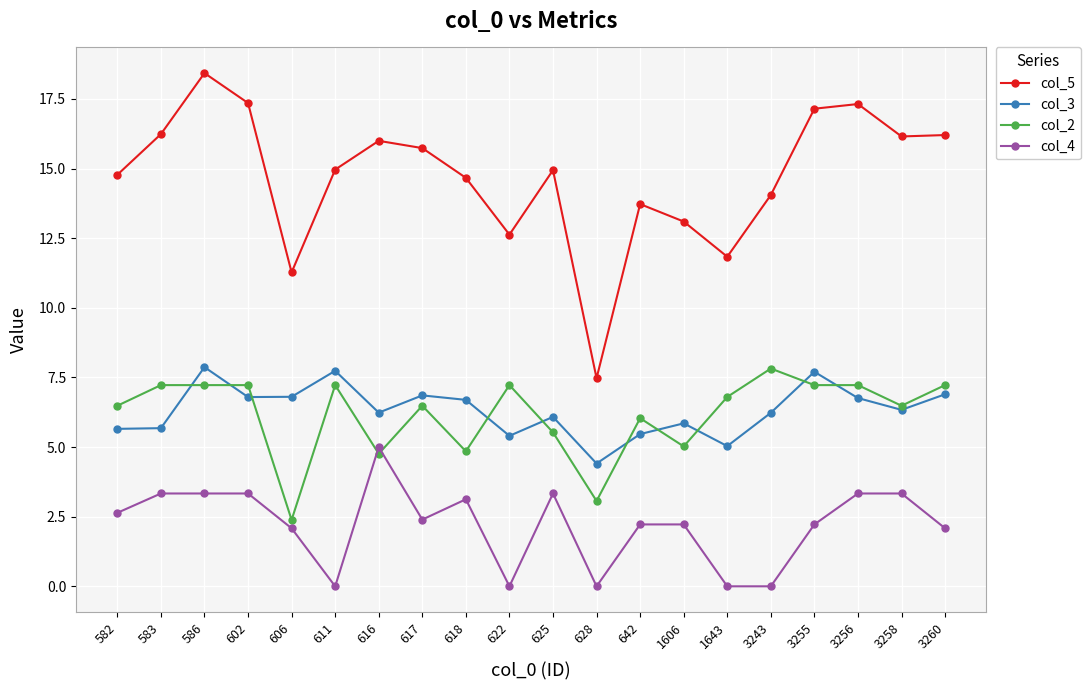

Which series has the largest total across all categories?

col_5